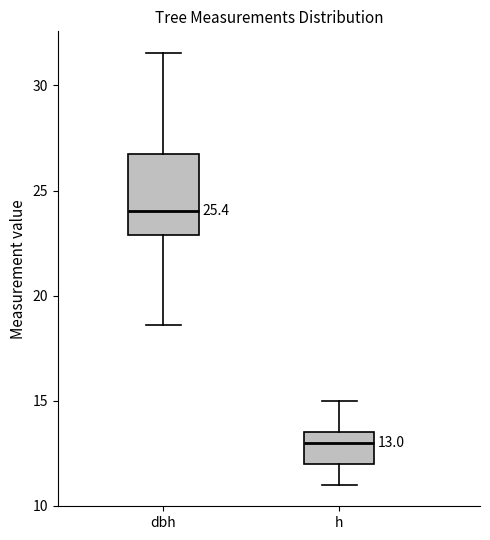

Comparing the boxes themselves (not the whiskers), which one is the tallest?

dbh